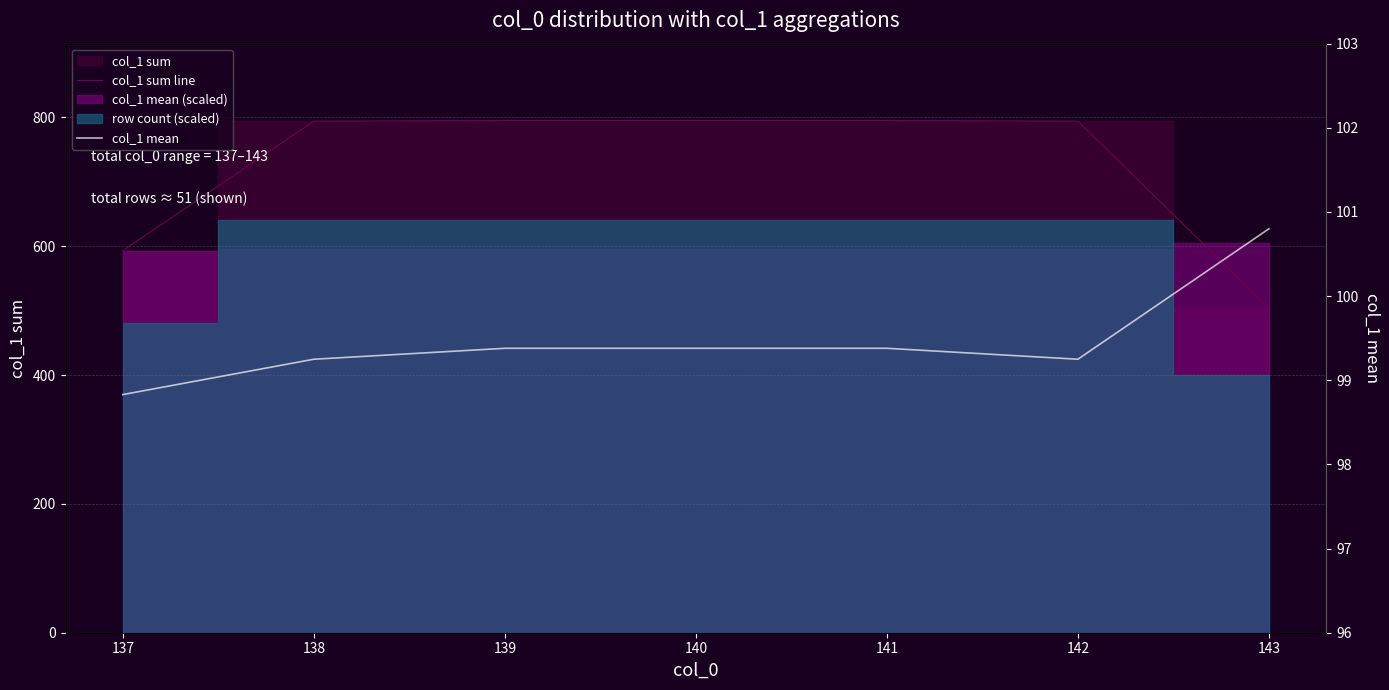

True or false: col_1 mean and col_1 sum line cross at least once.

False